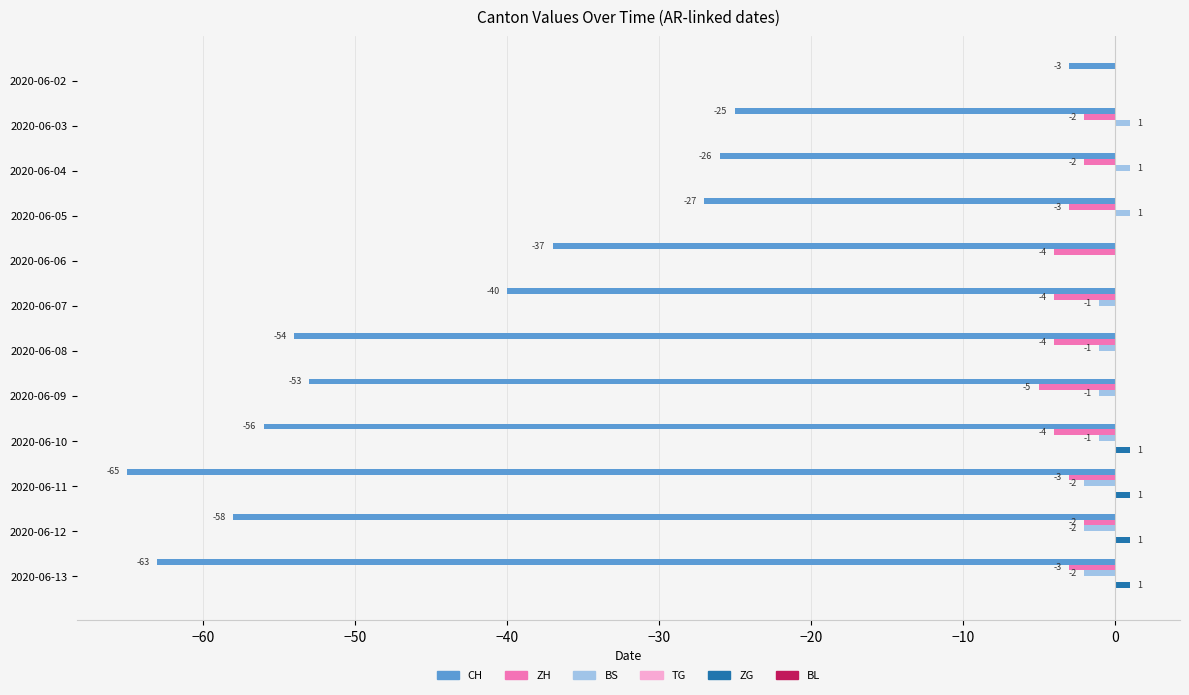

Read the CH value at 2020-06-13, to the nearest 10.

-60